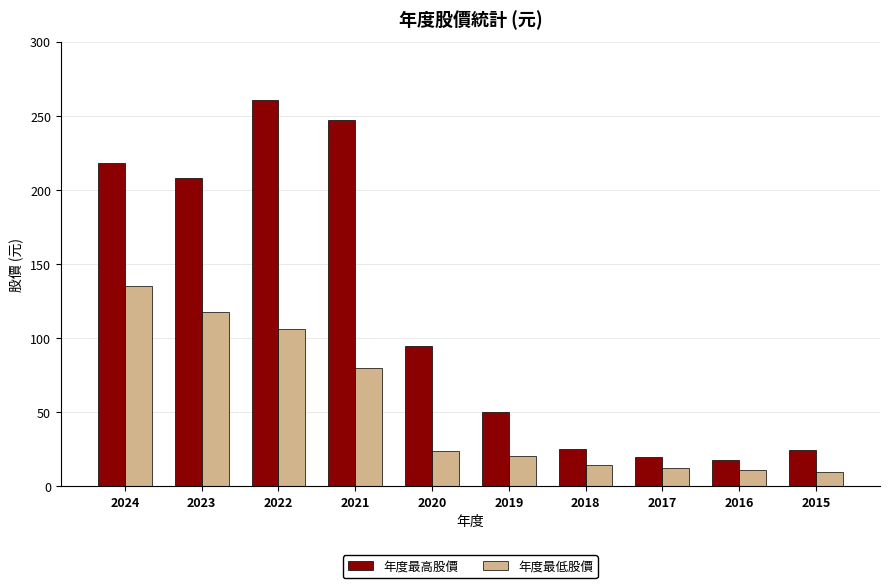

What is the sum of the 年度最低股價 values at 2020 and 2023?

141.2